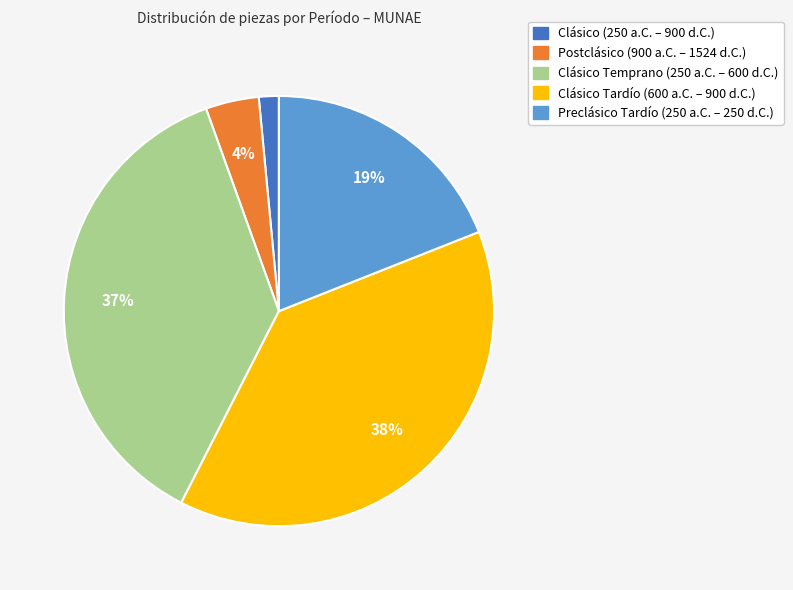

What is the smallest slice in the pie chart?

Clásico (250 a.C. – 900 d.C.)